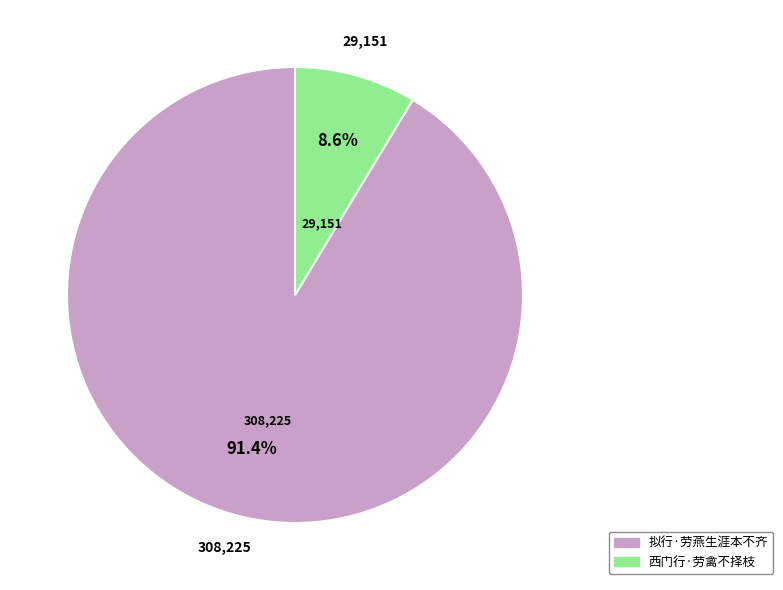

Combined, what portion of the pie is 西门行·劳禽不择枝 and 拟行·劳燕生涯本不齐?

100.0%